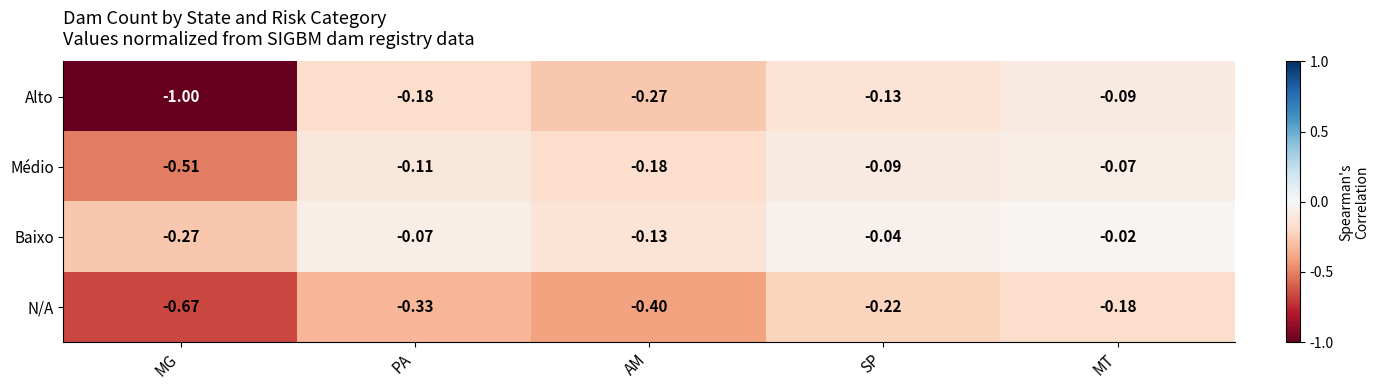

Where is N/A nearest to the value 0?

MT